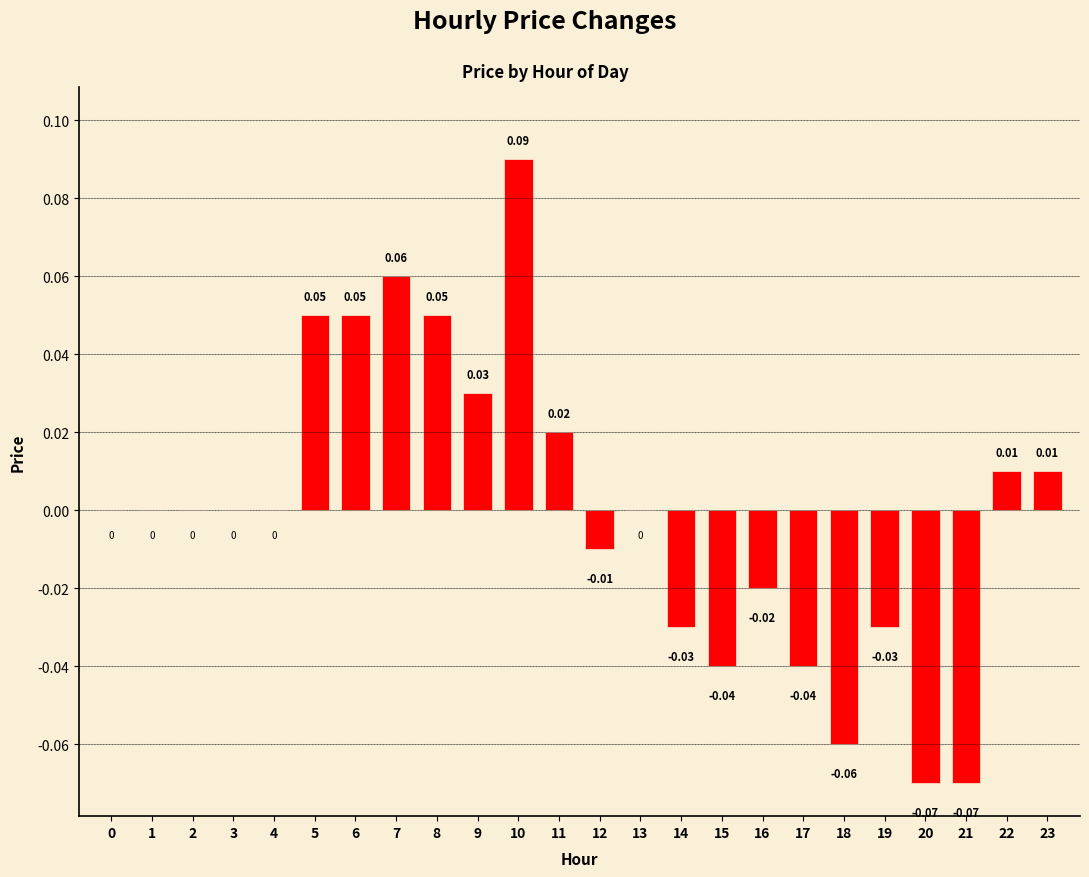

Count the number of data series in this chart.

1